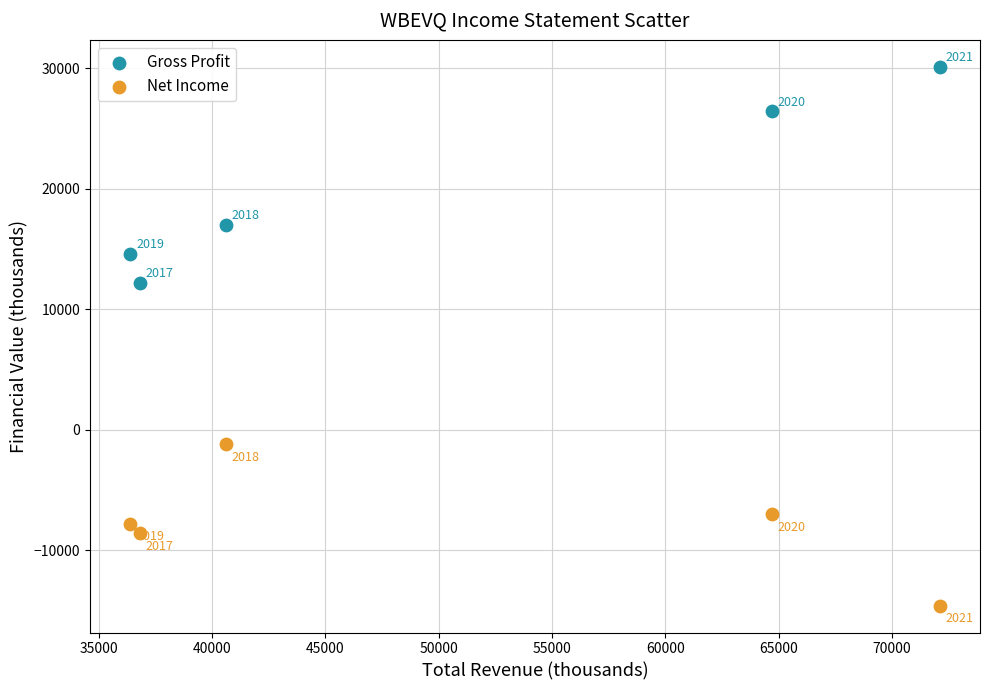

Across all series, what Y value is closest to 7750?

12200